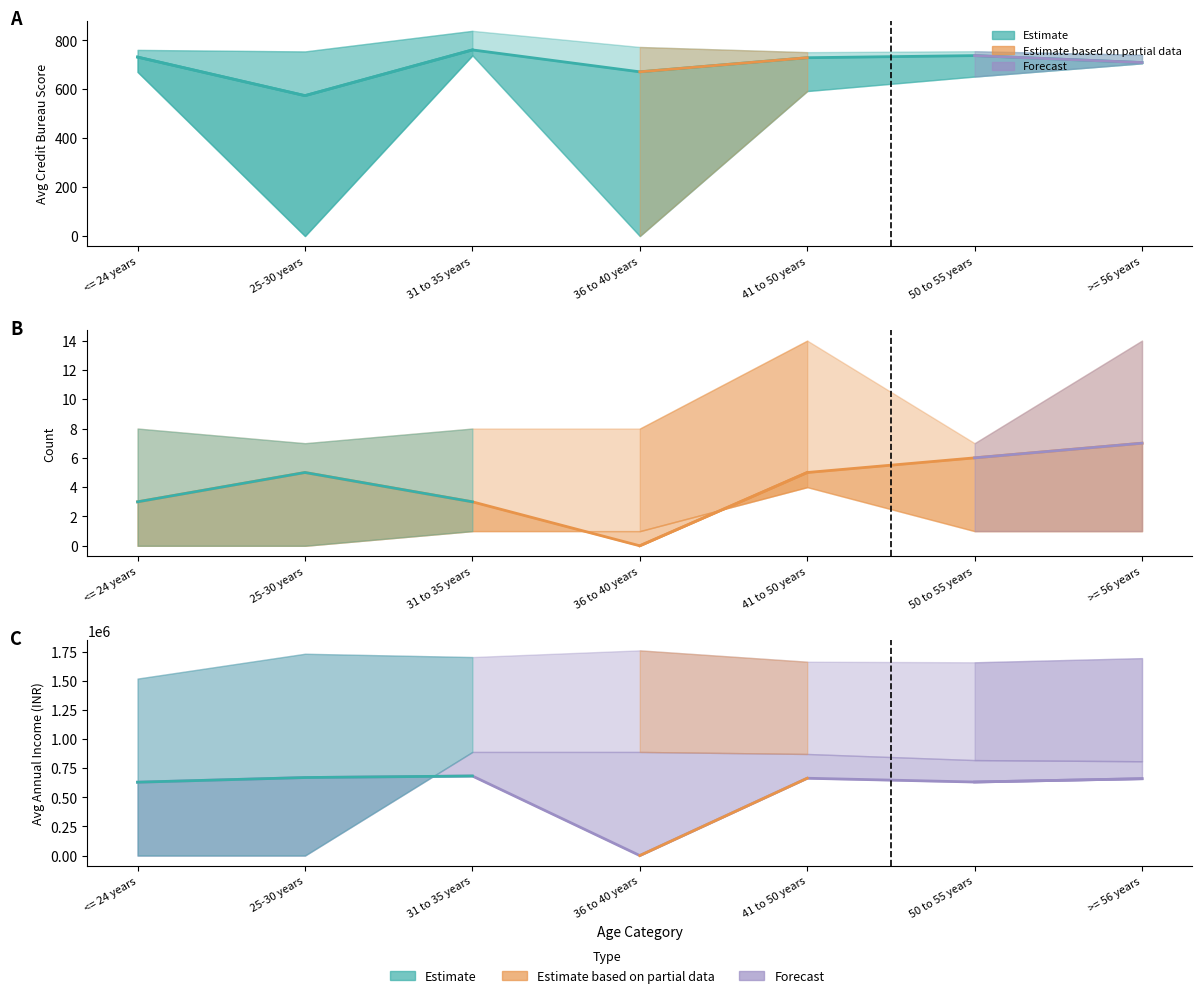

Which series has the largest range (max minus min)?

Avg Annual Income (INR)